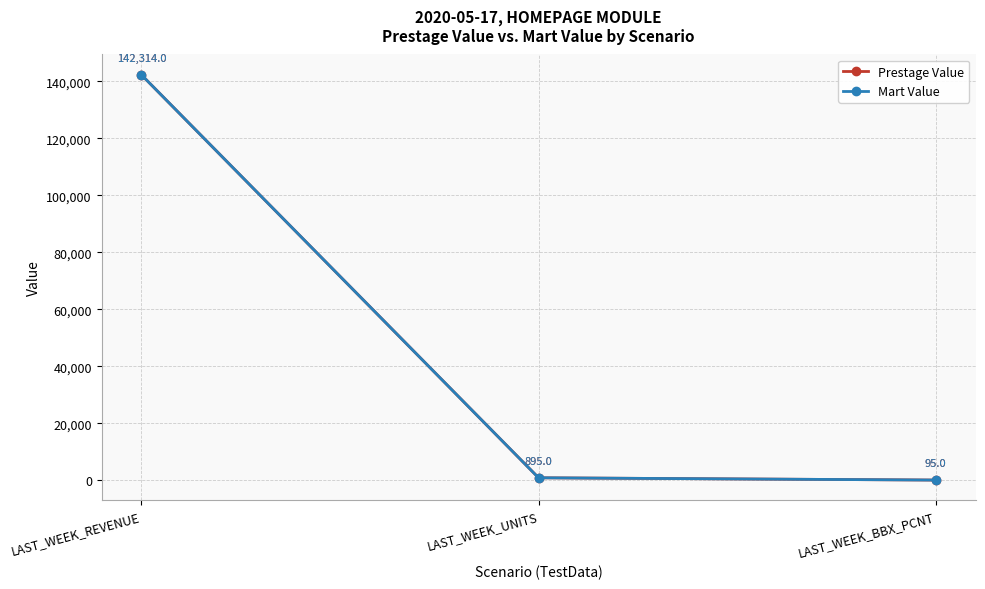

What is the label of the 1st point from the right?

LAST_WEEK_BBX_PCNT